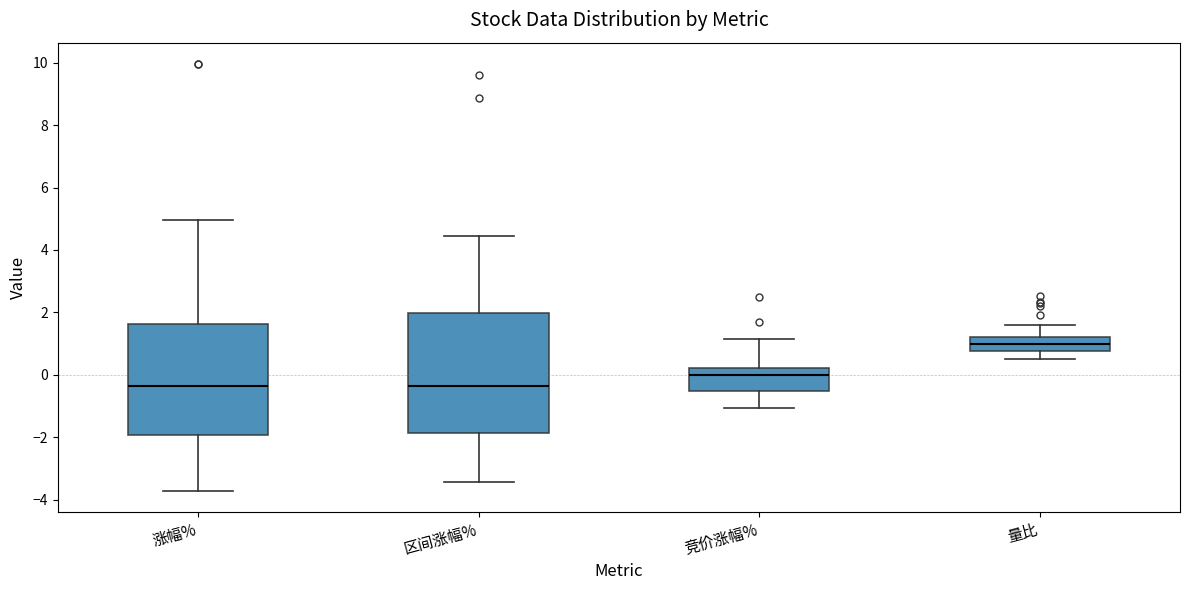

Reading left to right, read every box against the y-axis: the position of its median line, the range the box covers, and the ends of its whiskers. The values are not printed on the chart, so give them approximately, as read against the axis.

涨幅%: median -0.4, box -2.0 to 1.6, whiskers -3.8 to 5.0
区间涨幅%: median -0.4, box -1.8 to 2.0, whiskers -3.4 to 4.4
竞价涨幅%: median 0.0, box -0.6 to 0.2, whiskers -1.0 to 1.2
量比: median 1.0, box 0.8 to 1.2, whiskers 0.6 to 1.6